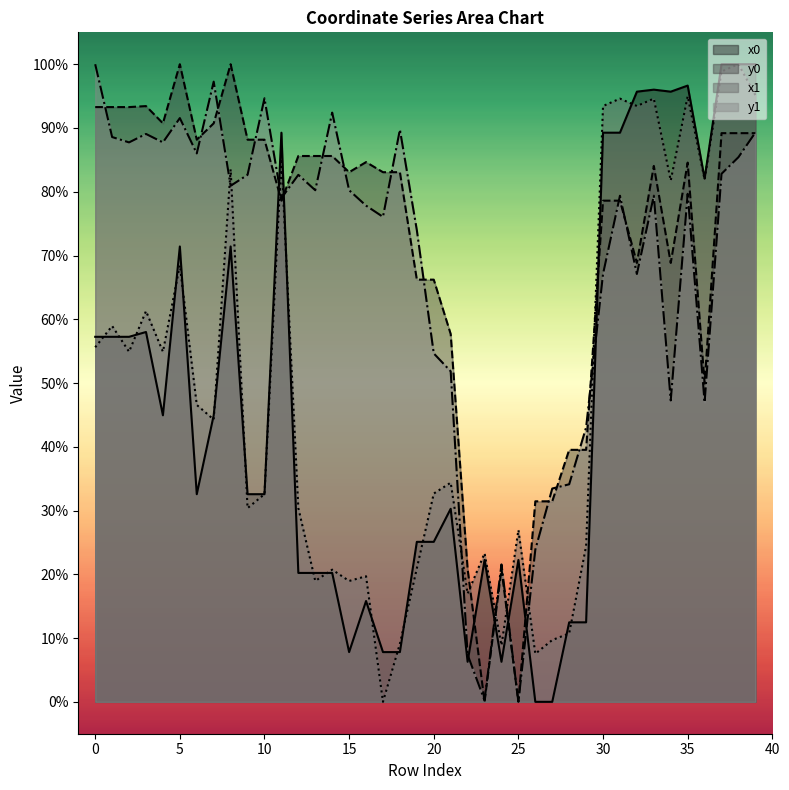

At how many categories does at least one series exceed 0?

40